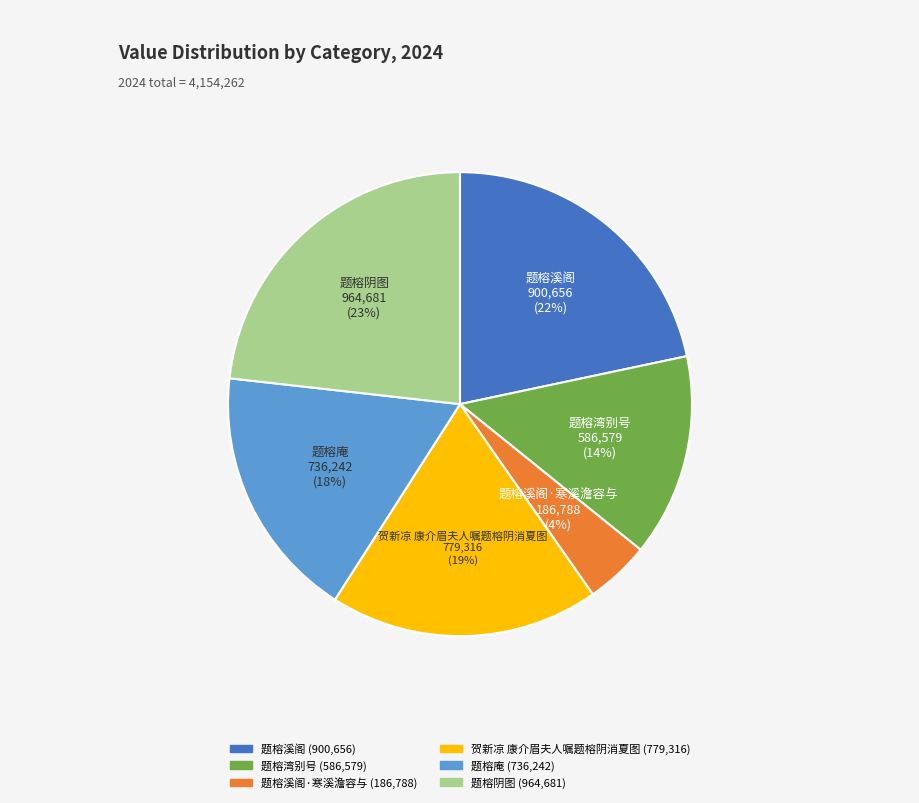

Does any single category account for the majority?

No